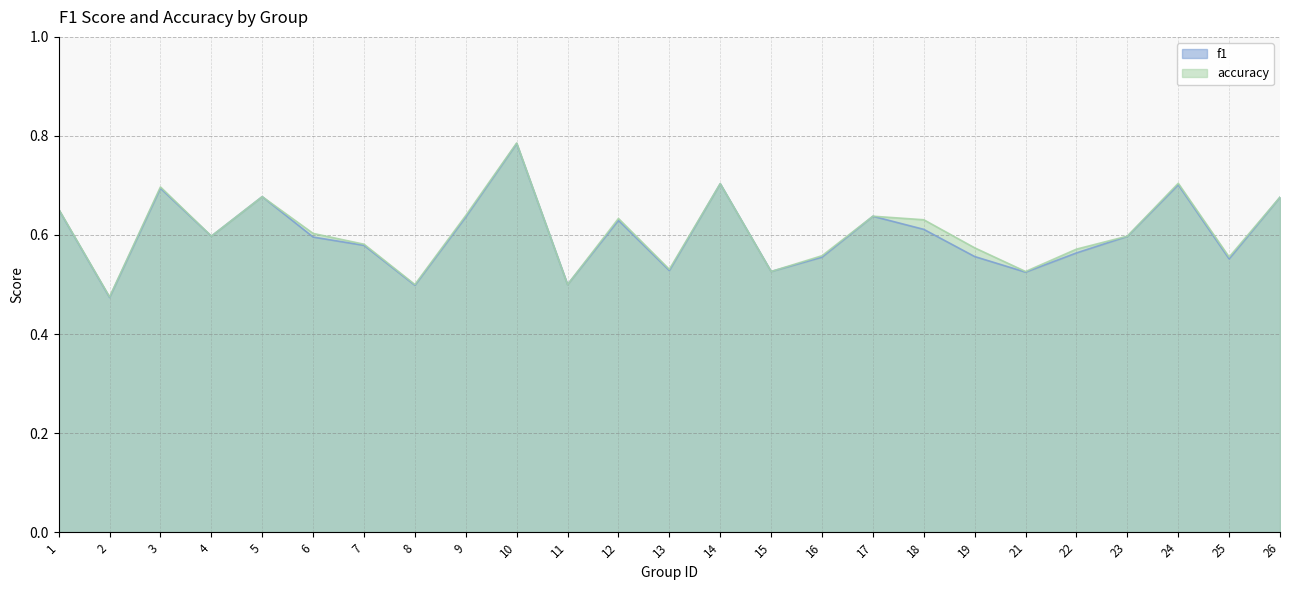

The accuracy series shows 0.5 at 11. True or false?

True